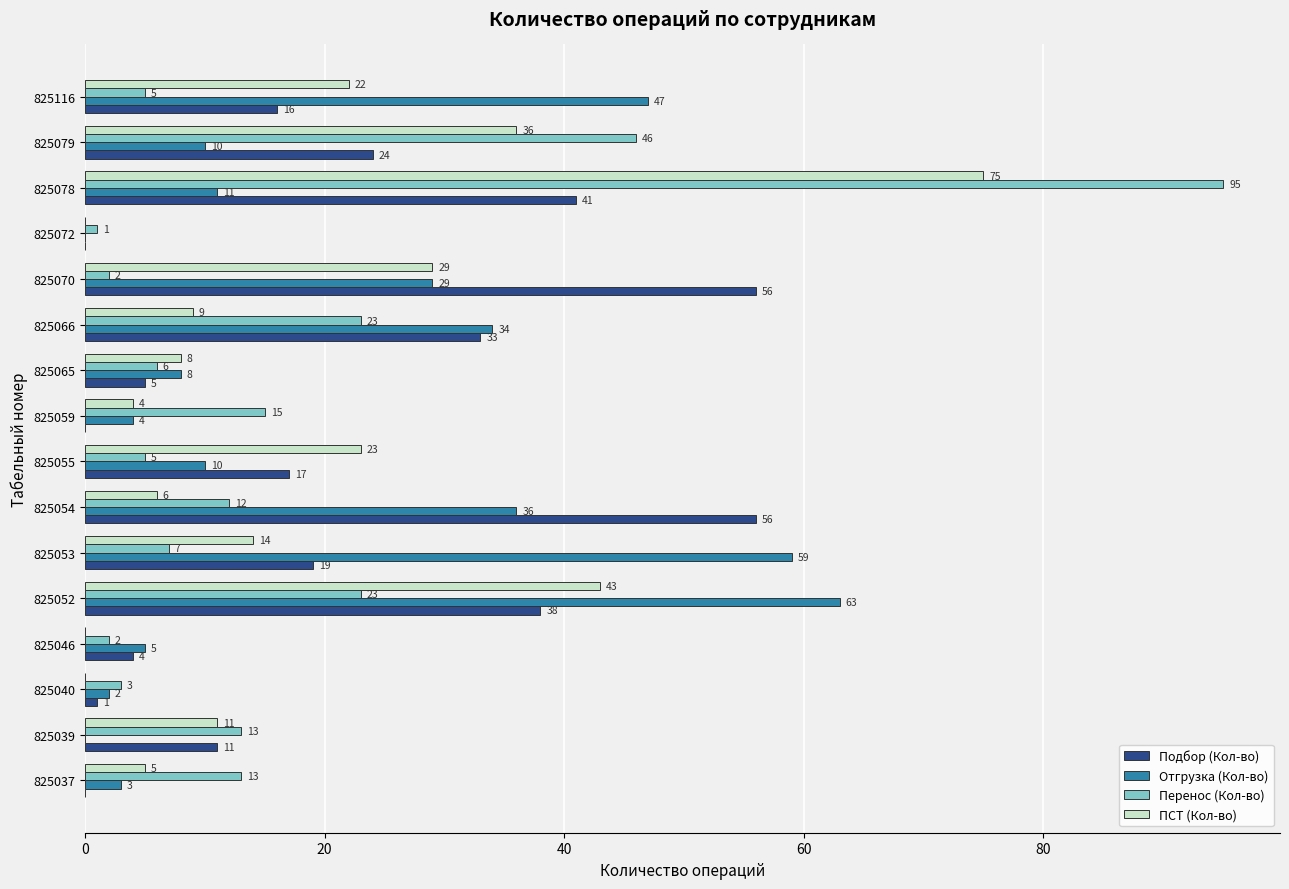

How many distinct data groups are displayed?

4